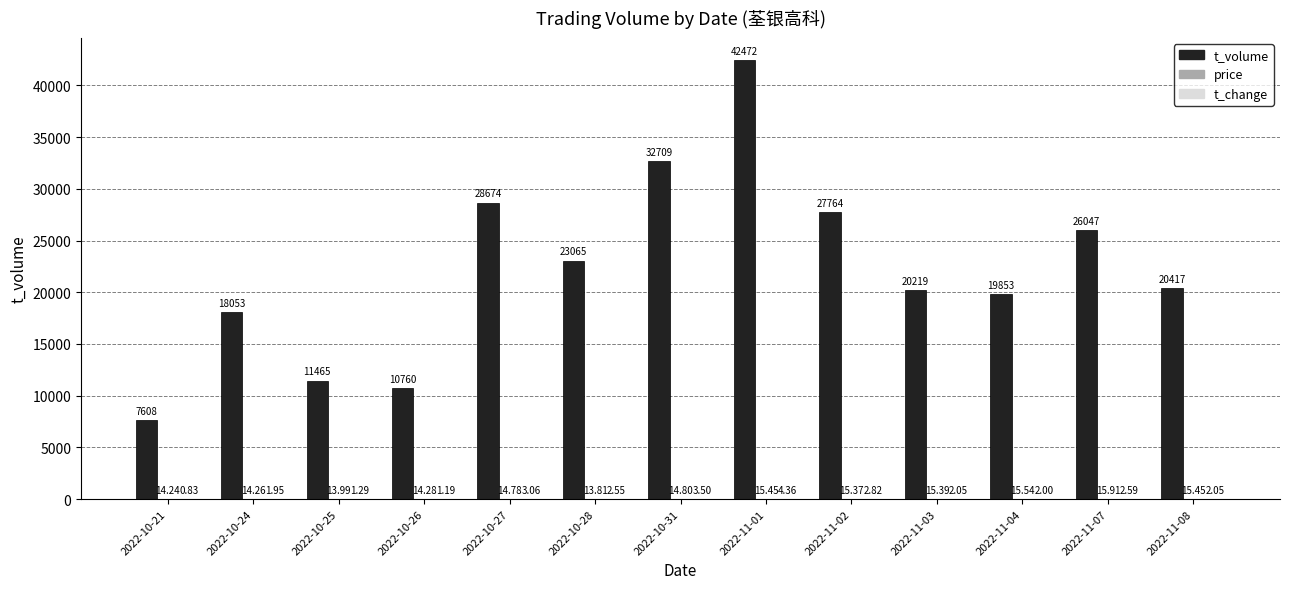

At which category is the sum across all series the highest?

2022-11-01